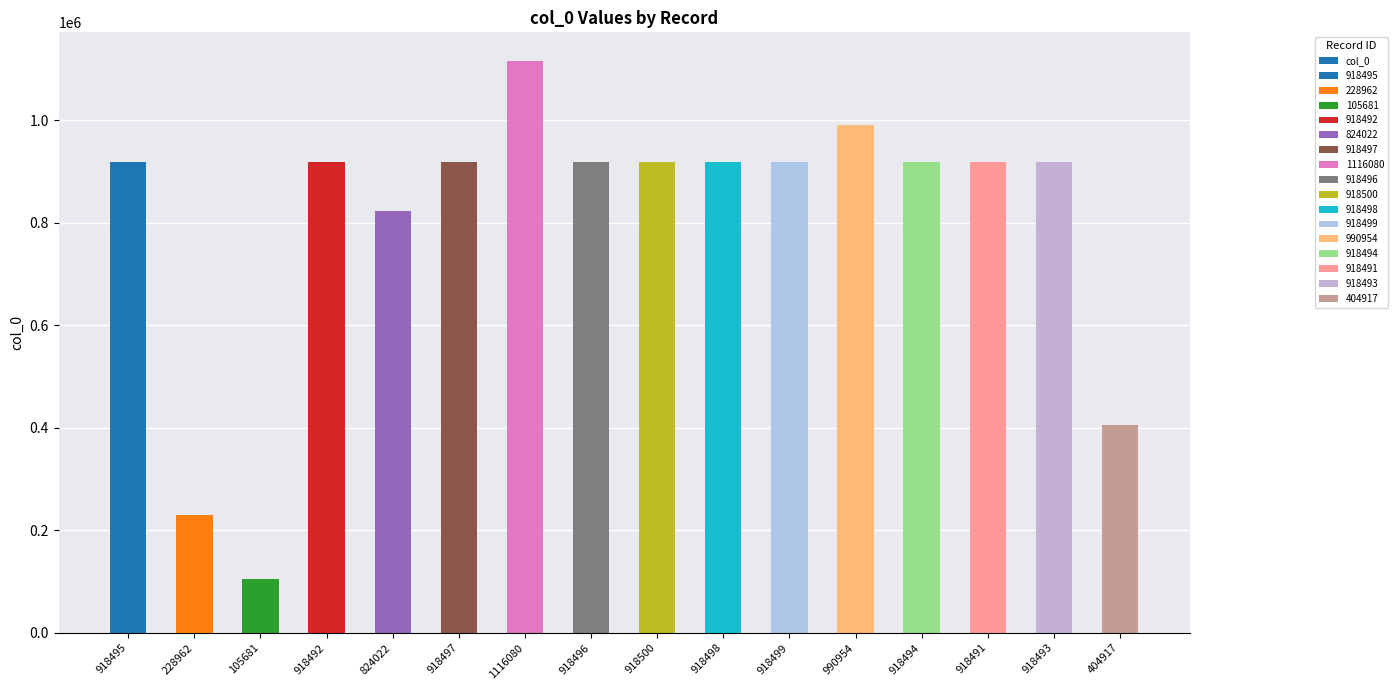

Which category has the highest value across all series?

1116080